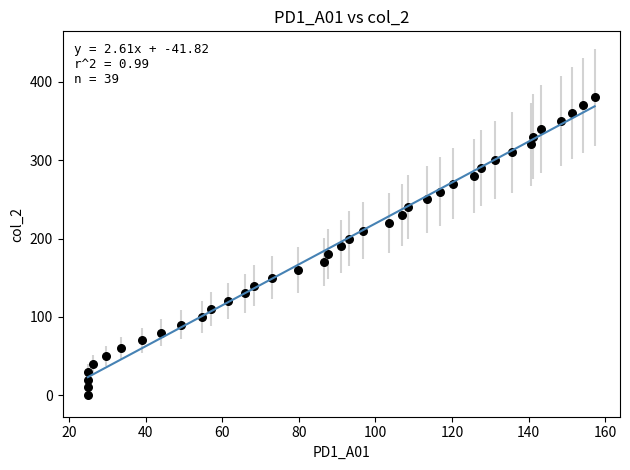

What is the range of Y values (max minus min)?

380